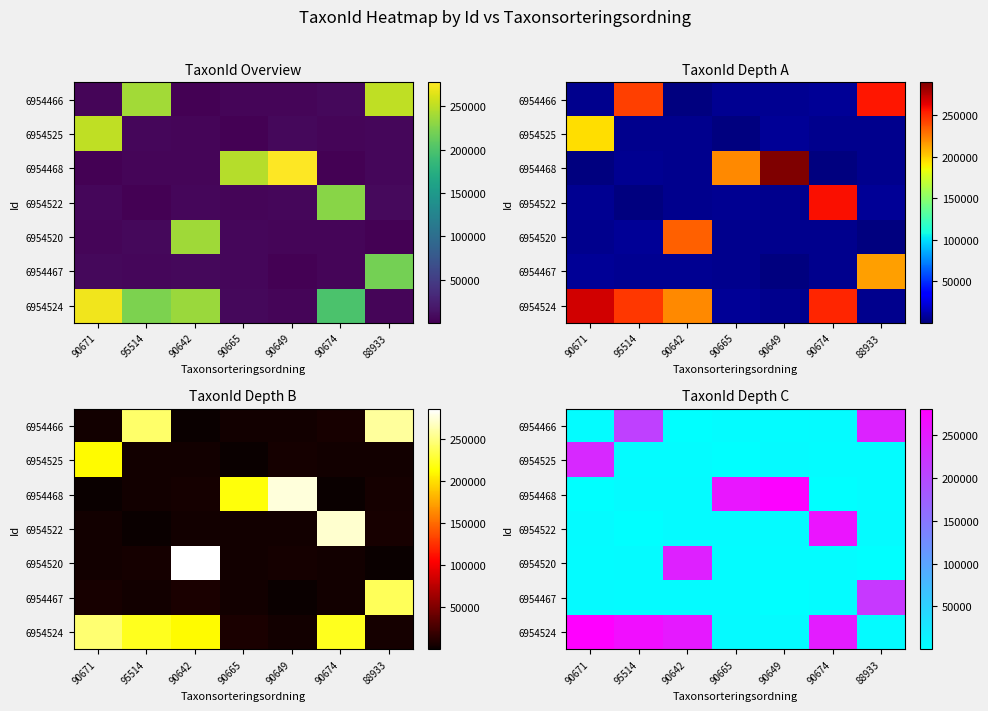

At how many categories does at least one series exceed 107633?

7